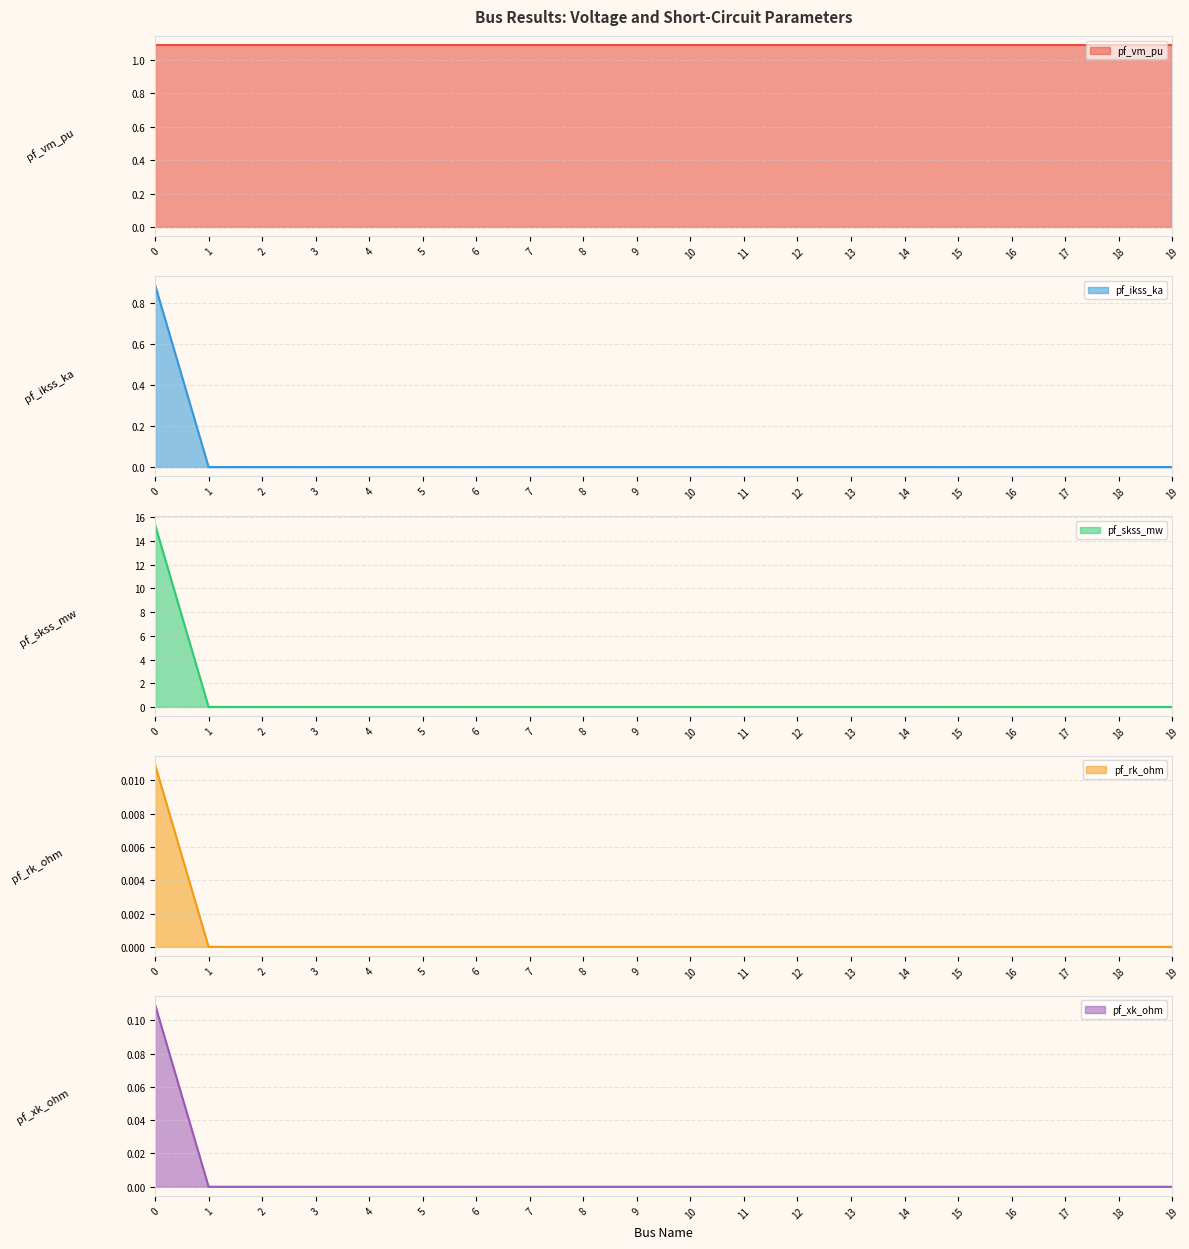

Reading right to left, what are all the values shown in this chart?

pf_vm_pu line: 19=1.1	18=1.1	17=1.1	16=1.1	15=1.1	14=1.1	13=1.1	12=1.1	11=1.1	10=1.1	9=1.1	8=1.1	7=1.1	6=1.1	5=1.1	4=1.1	3=1.1	2=1.1	1=1.1	0=1.1
pf_ikss_ka line: 19=0.0	18=0.0	17=0.0	16=0.0	15=0.0	14=0.0	13=0.0	12=0.0	11=0.0	10=0.0	9=0.0	8=0.0	7=0.0	6=0.0	5=0.0	4=0.0	3=0.0	2=0.0	1=0.0	0=0.9
pf_skss_mw line: 19=0.0	18=0.0	17=0.0	16=0.0	15=0.0	14=0.0	13=0.0	12=0.0	11=0.0	10=0.0	9=0.0	8=0.0	7=0.0	6=0.0	5=0.0	4=0.0	3=0.0	2=0.0	1=0.0	0=15.4
pf_rk_ohm line: 19=0.0	18=0.0	17=0.0	16=0.0	15=0.0	14=0.0	13=0.0	12=0.0	11=0.0	10=0.0	9=0.0	8=0.0	7=0.0	6=0.0	5=0.0	4=0.0	3=0.0	2=0.0	1=0.0	0=0.0
pf_xk_ohm line: 19=0.0	18=0.0	17=0.0	16=0.0	15=0.0	14=0.0	13=0.0	12=0.0	11=0.0	10=0.0	9=0.0	8=0.0	7=0.0	6=0.0	5=0.0	4=0.0	3=0.0	2=0.0	1=0.0	0=0.1